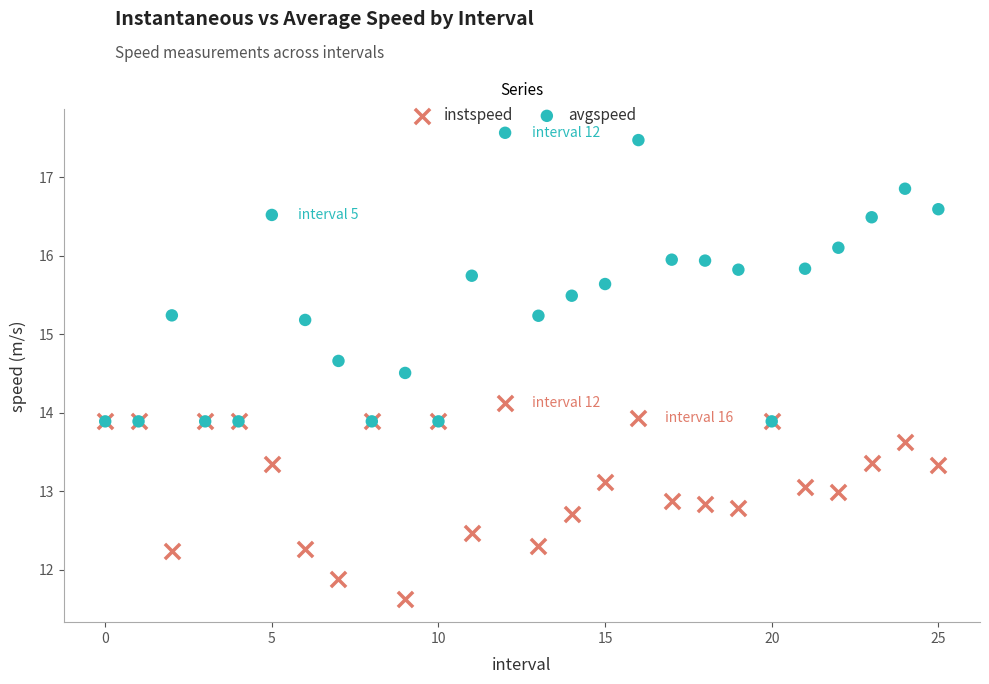

Which series contains the highest Y value?

avgspeed